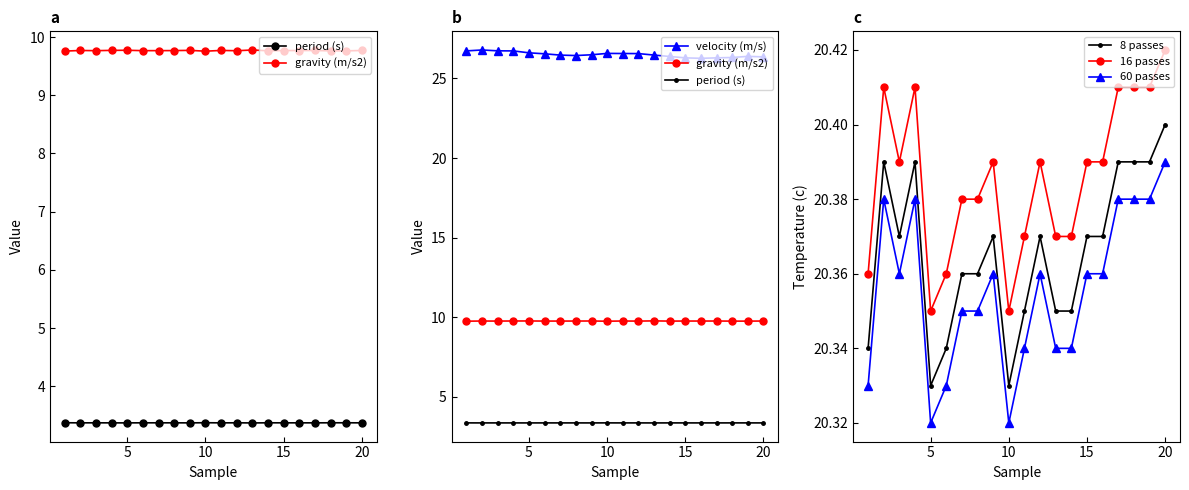

True or false: 60 passes and 8 passes intersect in this chart.

False